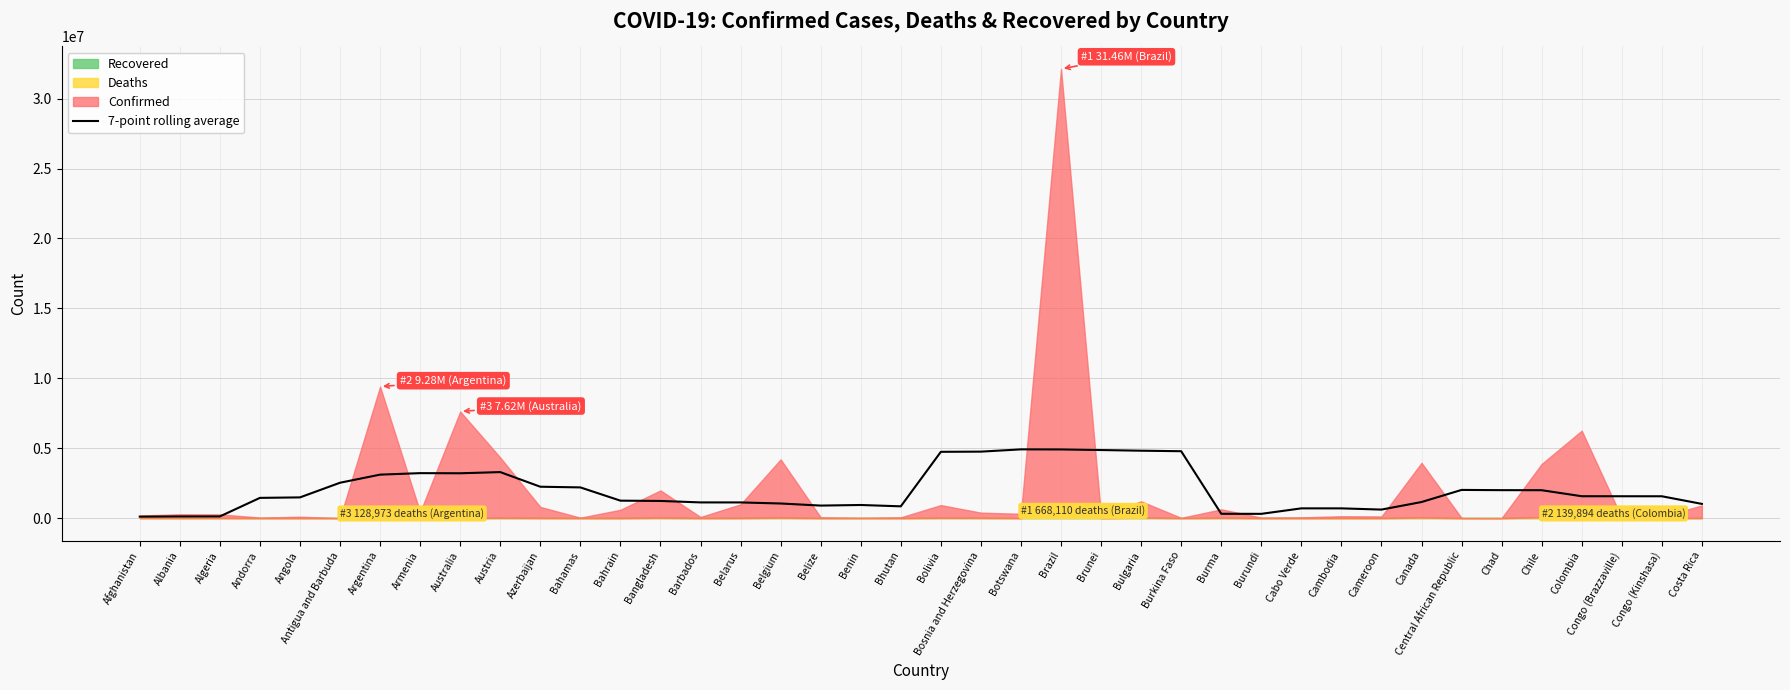

How many lines are shown in the chart?

1